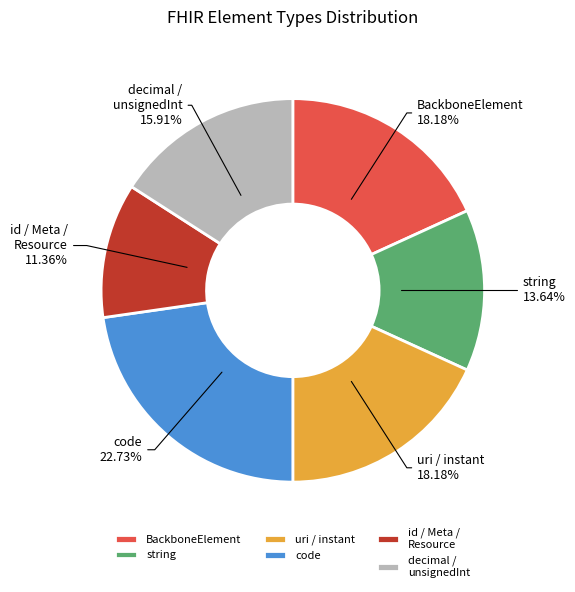

Does any single category account for the majority?

No